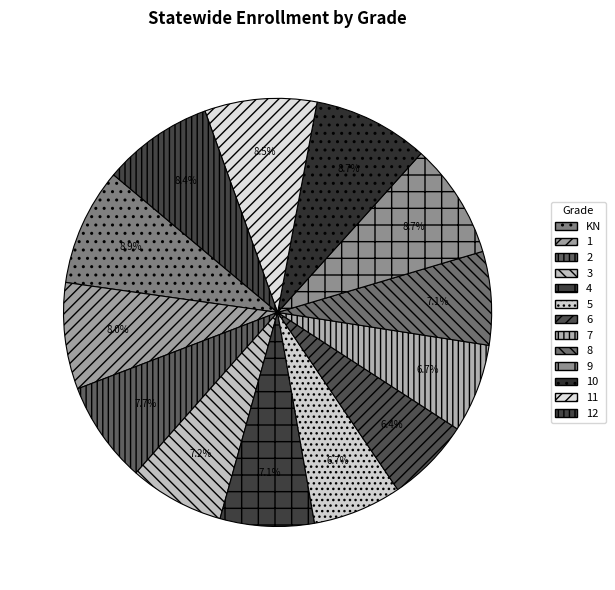

Which slice is the largest?

KN